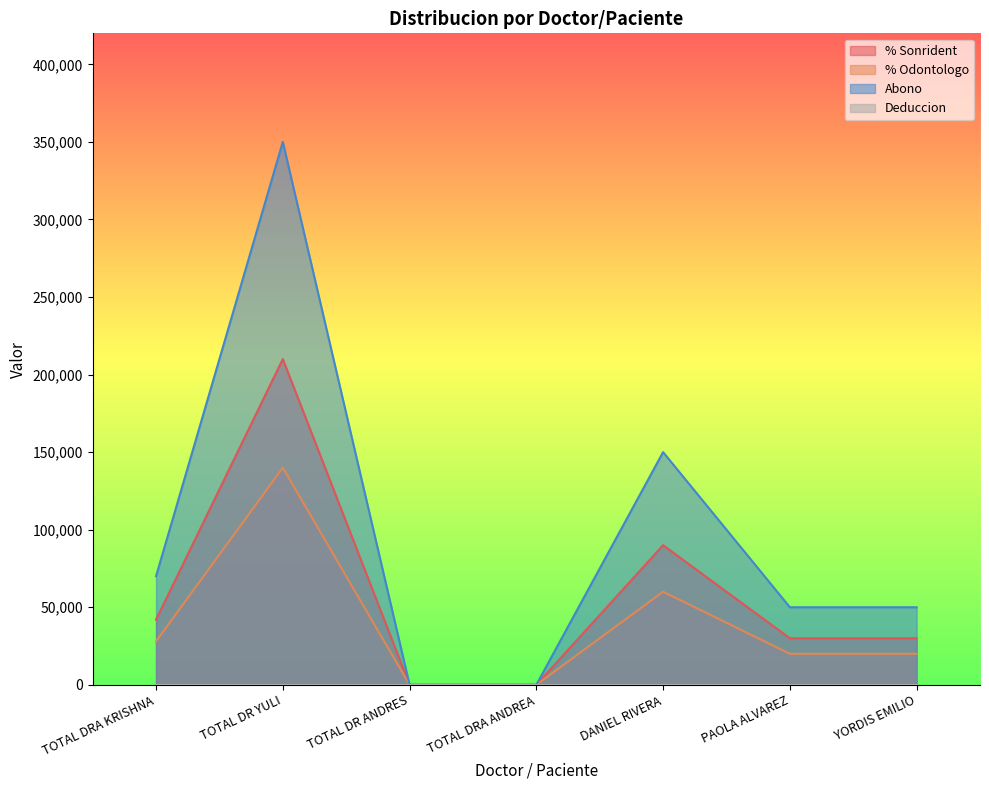

Does the chart have visible grid lines?

No